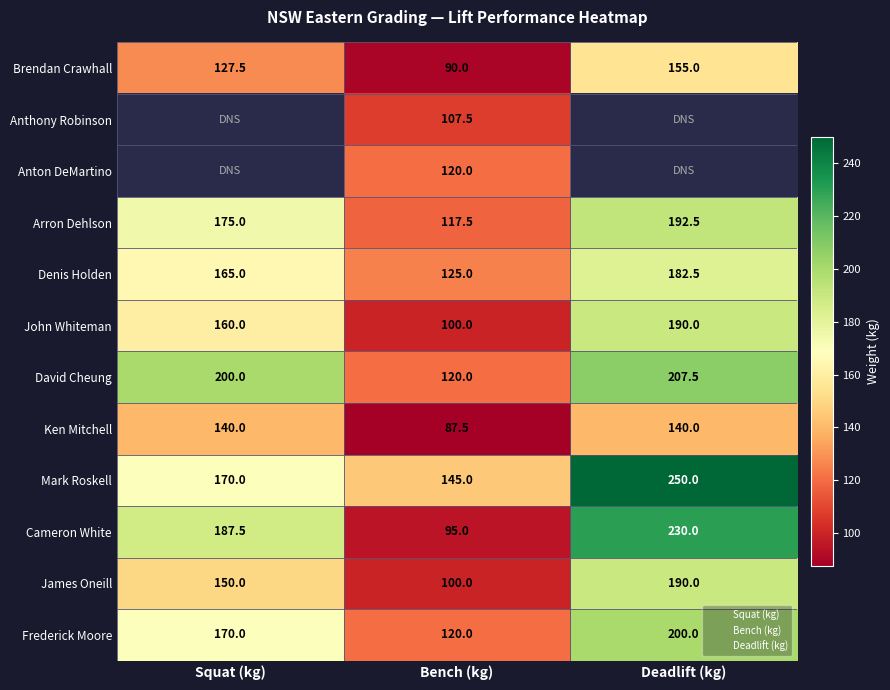

At how many categories does at least one series exceed 213?

1